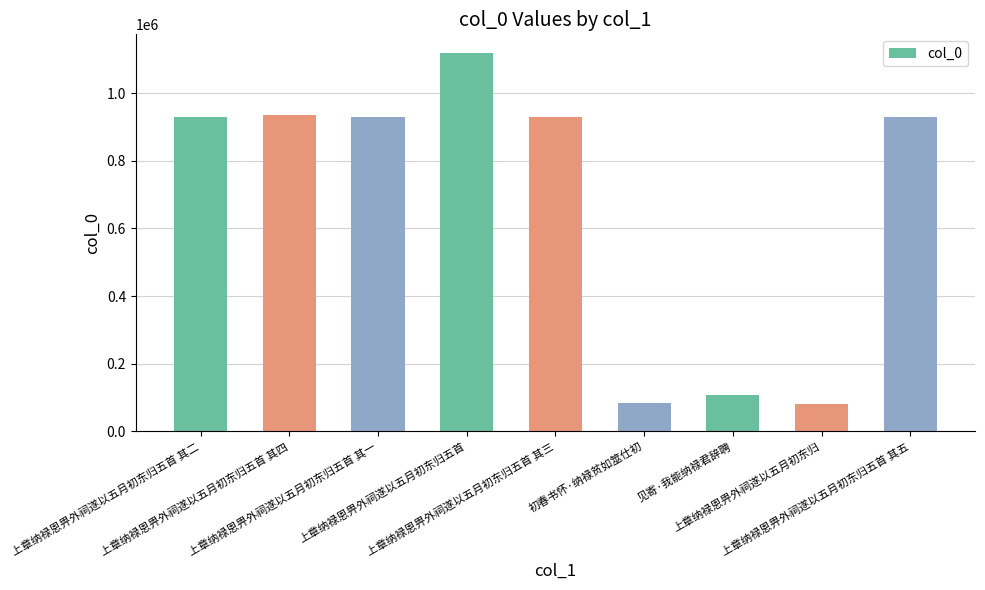

What is the sum of all values?

6045305